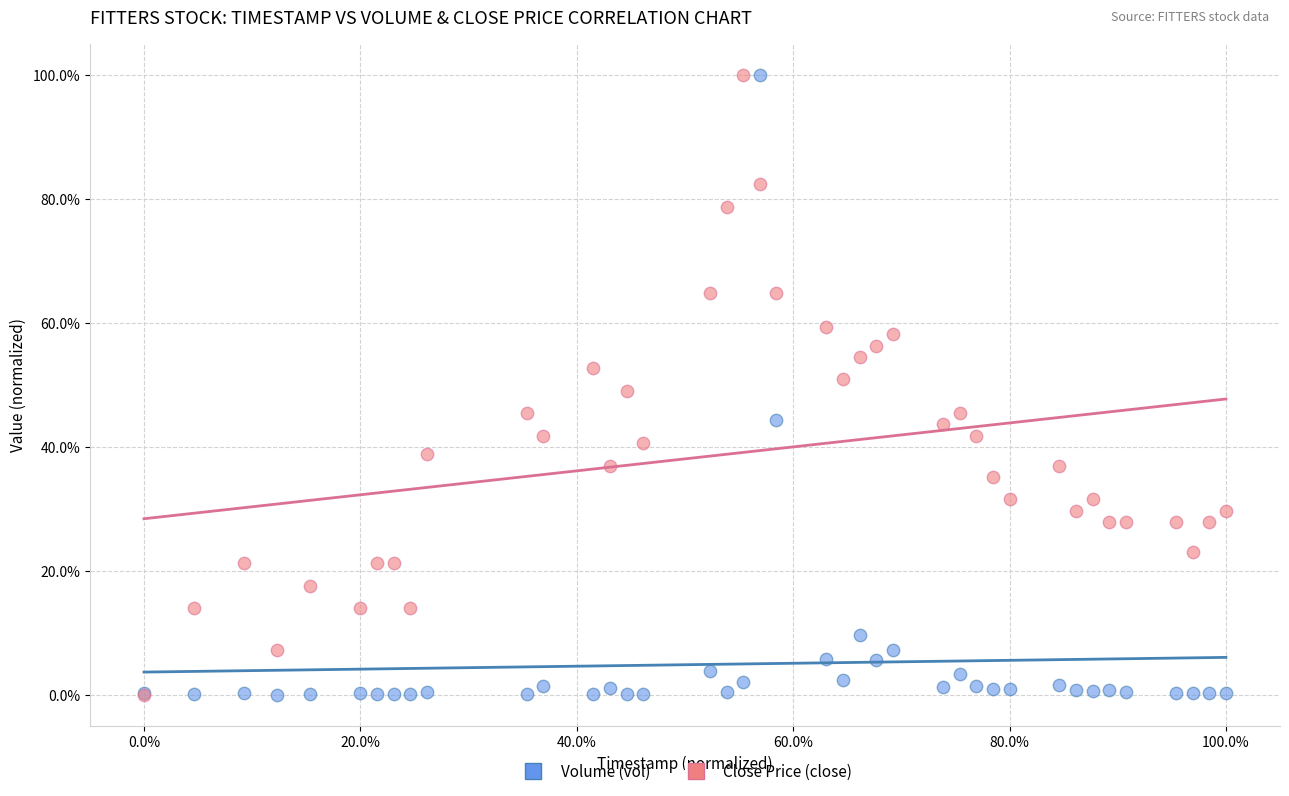

What are all the series names shown in the legend?

Volume (vol), Close Price (close)